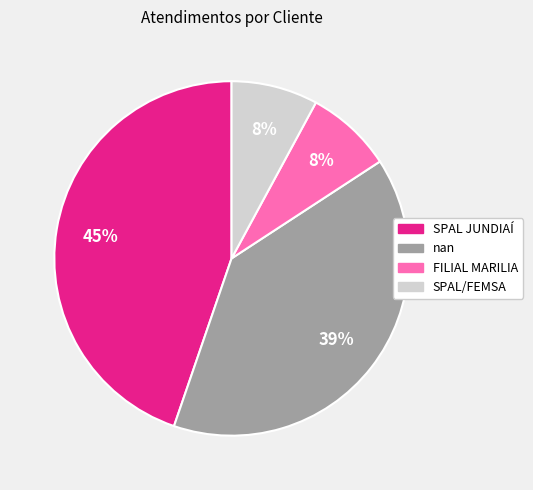

Is it true that FILIAL MARILIA is 21% of the pie?

False